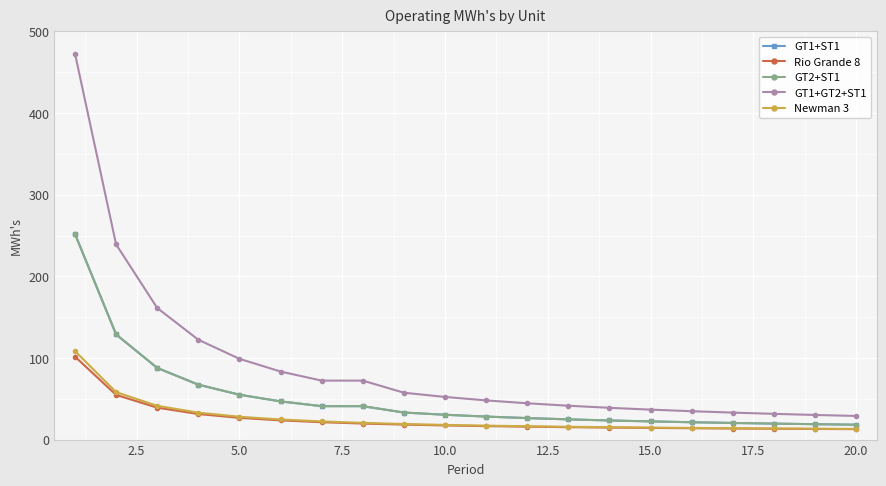

Which series has the largest range (max minus min)?

GT1+GT2+ST1